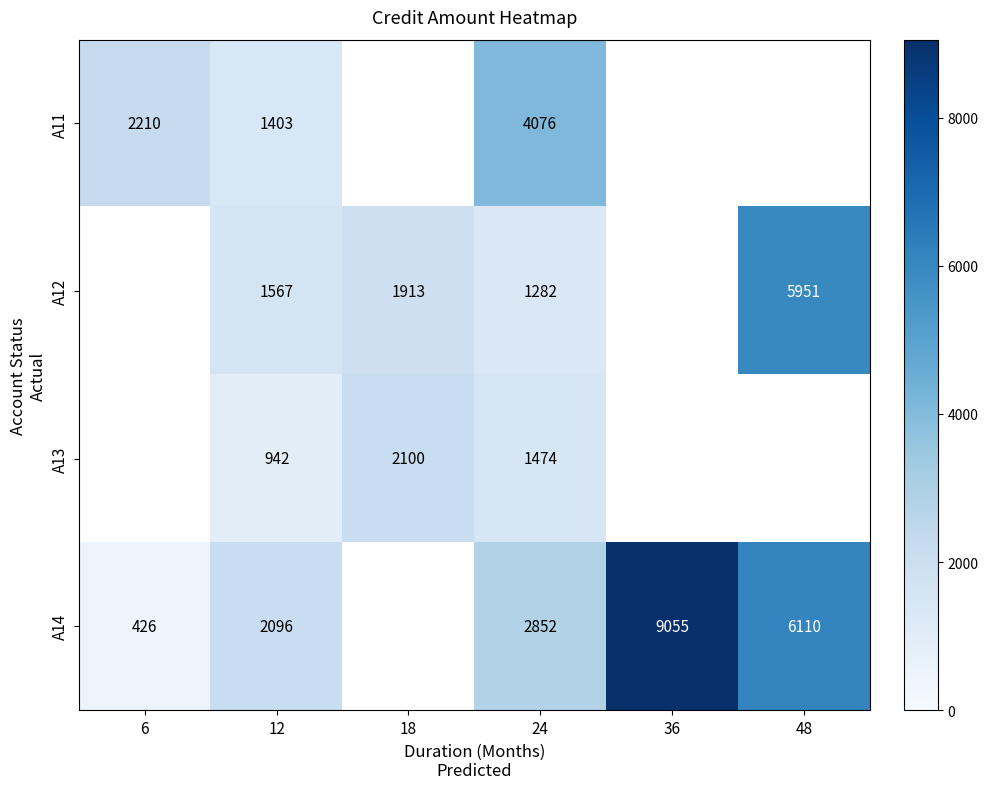

The A12 series shows 2411 at 48. True or false?

False